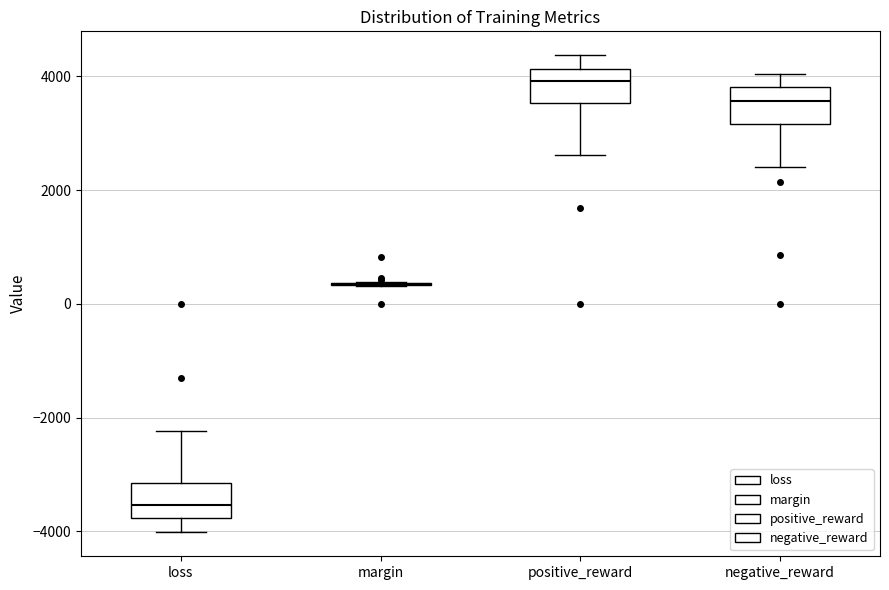

Reading left to right, transcribe this box plot: for each box, give where its median line is, the range the box spans, and where its two whiskers end, as read against the y-axis. The values are not printed on the chart, so give them approximately, as read against the axis.

loss: median -3600, box -3800 to -3200, whiskers -4000 to -2200
margin: box collapsed to a line at 400, whiskers 400 to 400
positive_reward: median 4000, box 3600 to 4200, whiskers 2600 to 4400
negative_reward: median 3600, box 3200 to 3800, whiskers 2400 to 4000